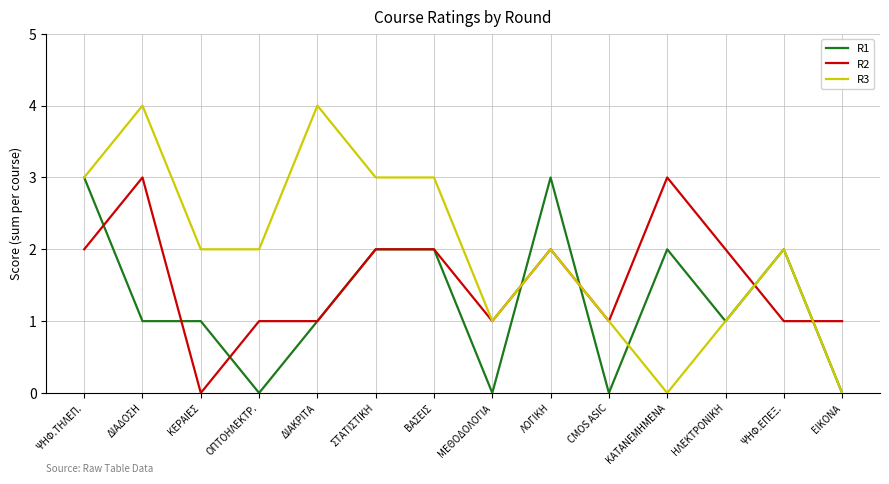

Is the value of R1 at CMOS ASIC greater than the value of R2 at ΕΙΚΟΝΑ?

No